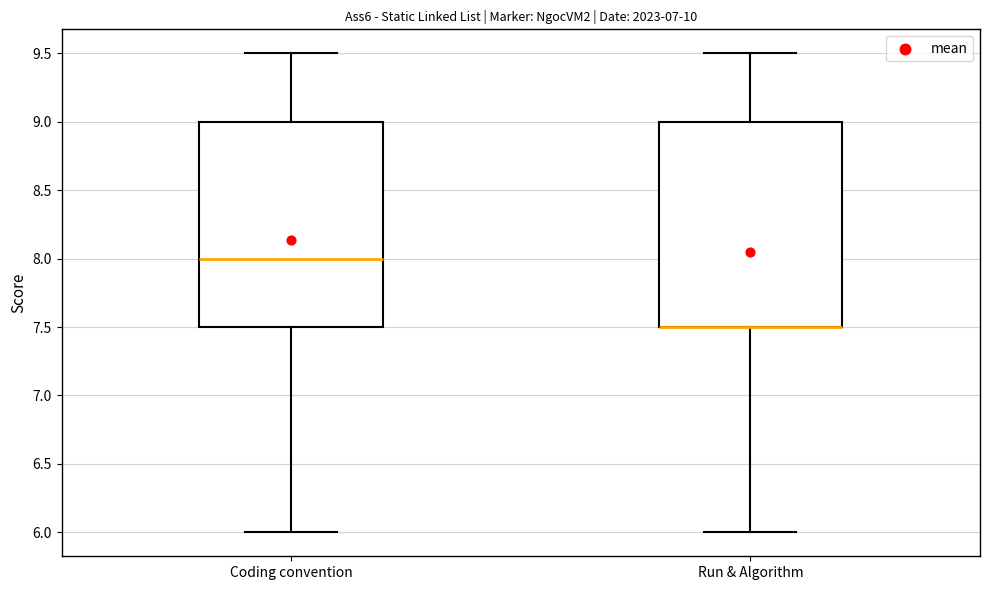

Reading left to right, transcribe this box plot: for each box, give where its median line is, the range the box spans, and where its two whiskers end, as read against the y-axis. The values are not printed on the chart, so give them approximately, as read against the axis.

Coding convention: median 8.0, box 7.5 to 9.0, whiskers 6.0 to 9.5
Run & Algorithm: median 7.5 (drawn on the box's lower edge), box 7.5 to 9.0, whiskers 6.0 to 9.5